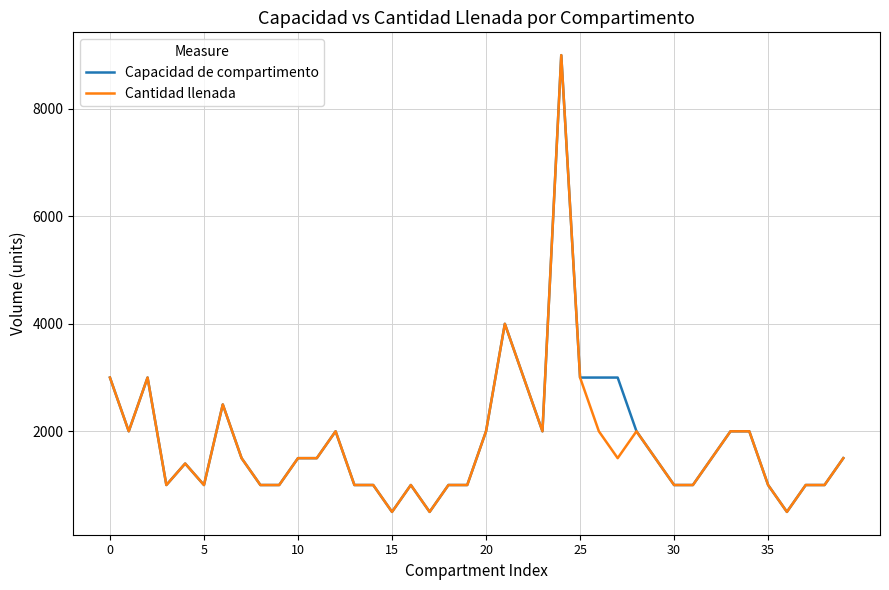

What is the minimum value shown in the chart?

500